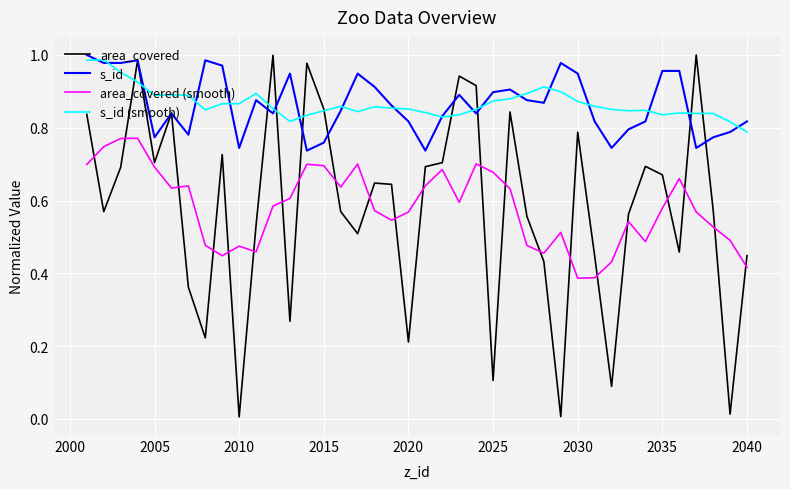

Which series has the widest spread of values?

area_covered